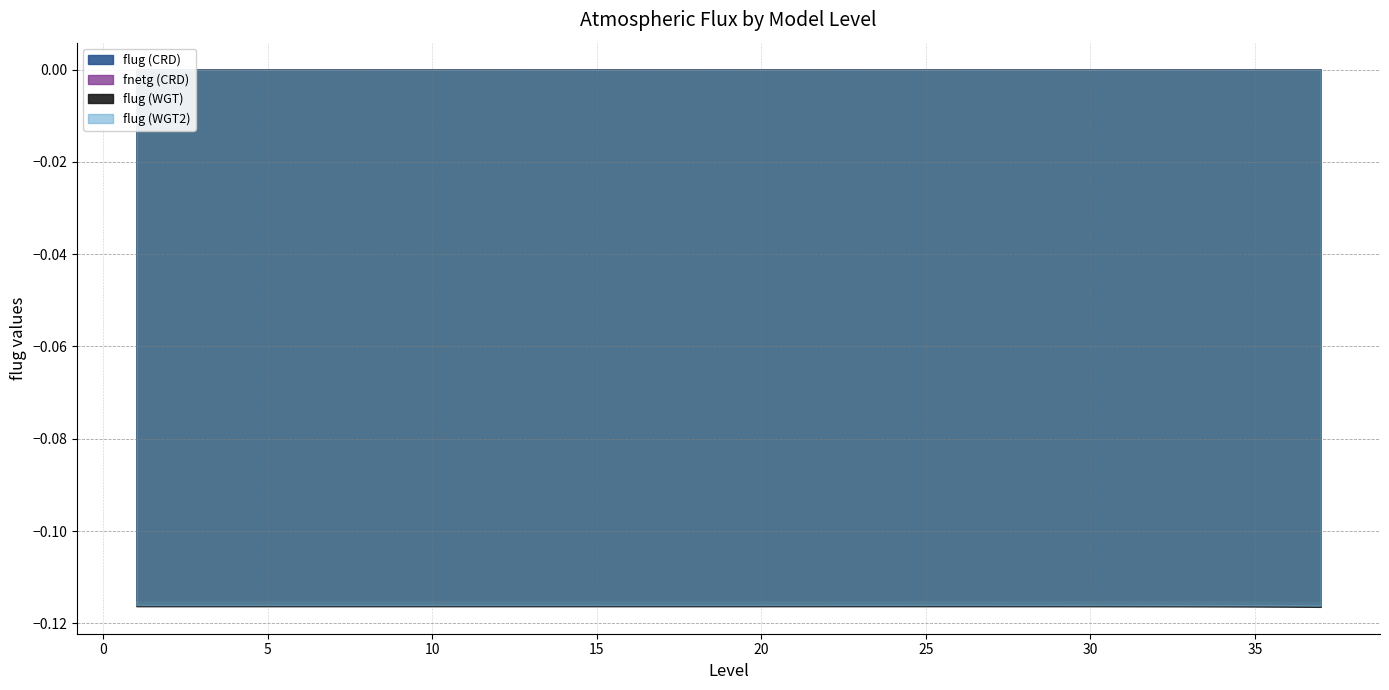

How many lines are shown in the chart?

4